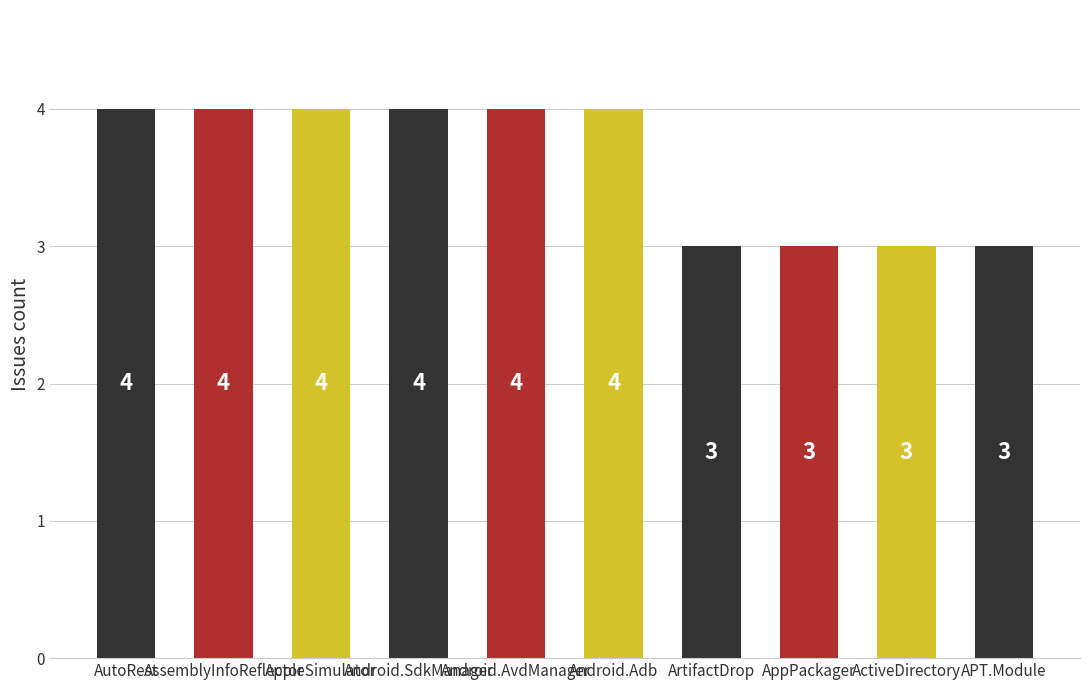

What is the sum of all values?

36